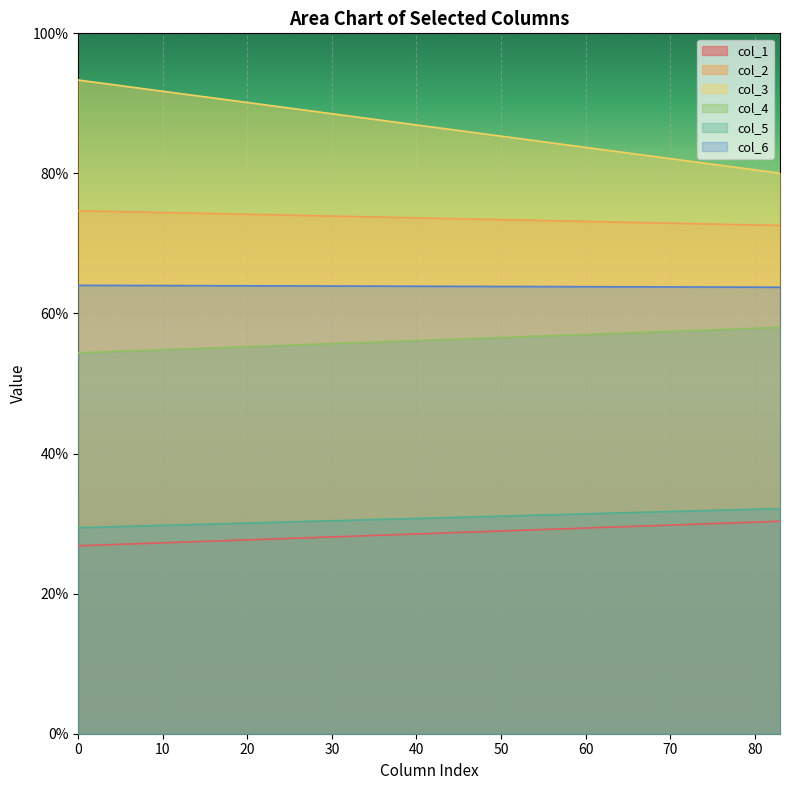

Between 0 and 60.9, which is larger?

60.9